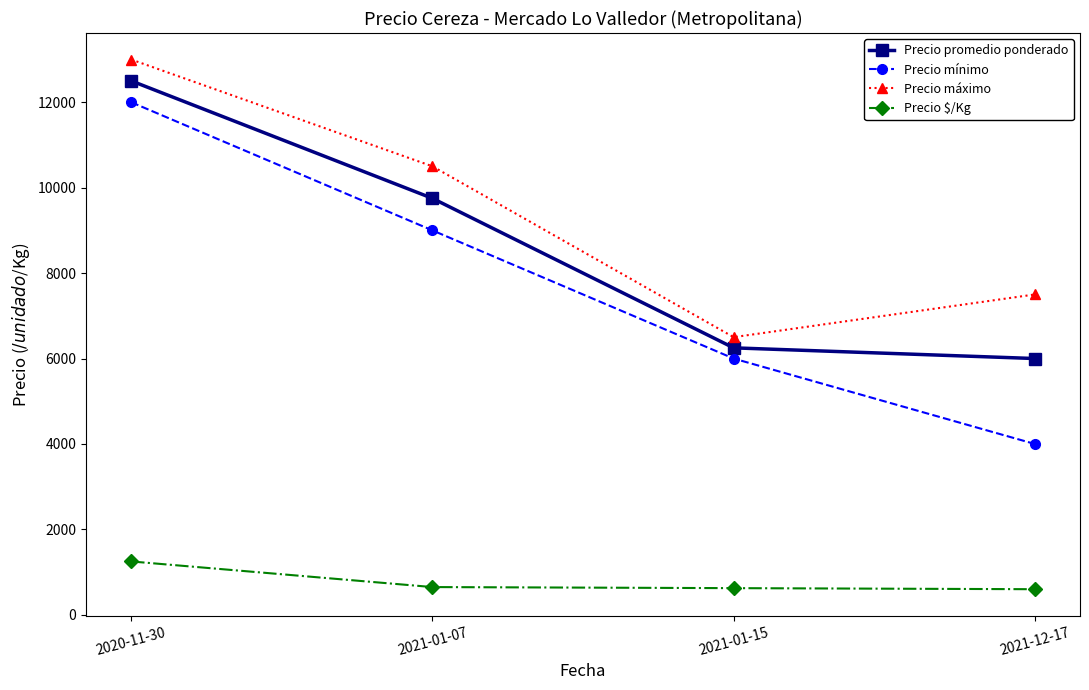

What position from the left is 2021-01-07?

2